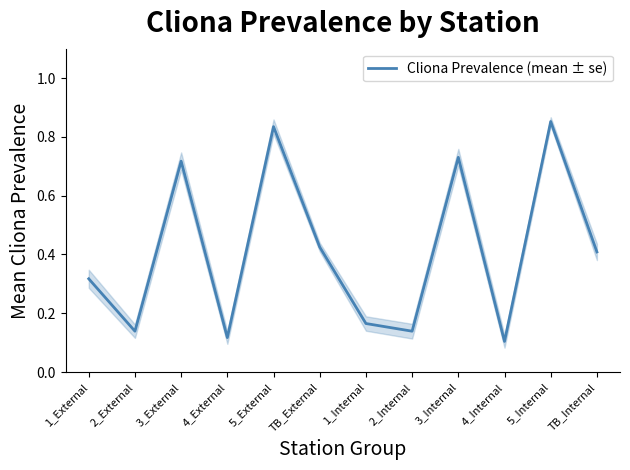

Where is the first local minimum?

2_External